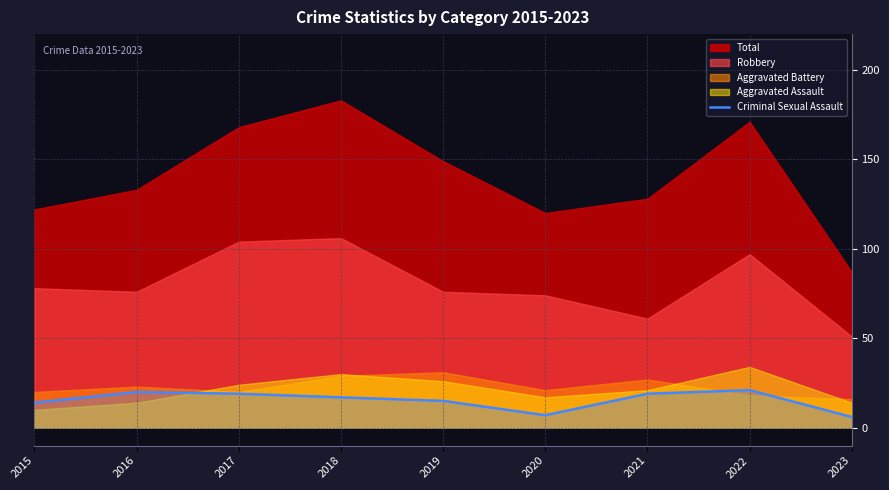

Which has a higher value, 2021 or 2020?

2021